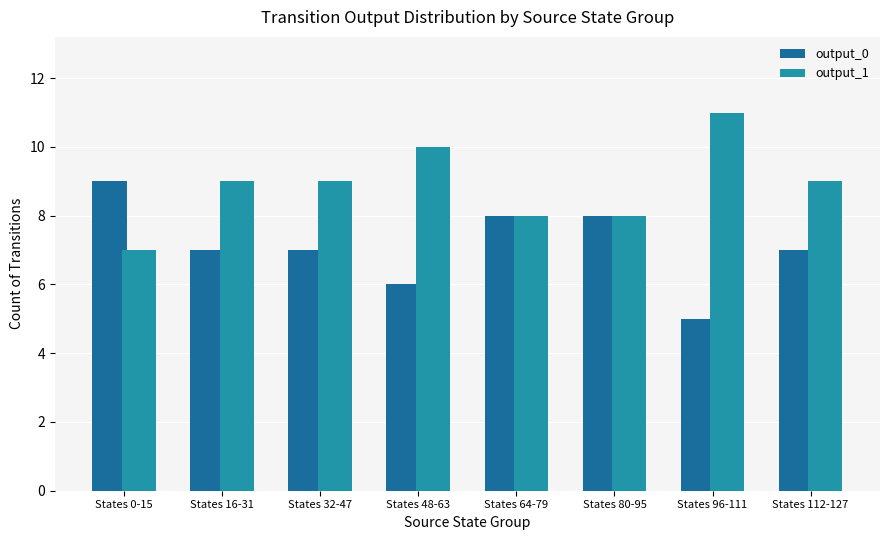

What value does the output_1 series have at States 32-47?

9